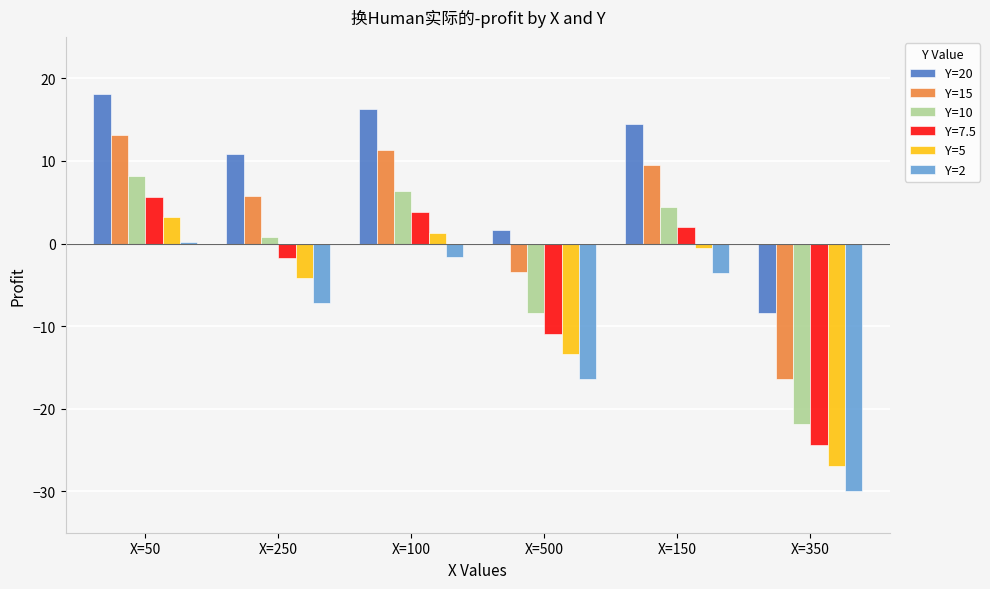

What is the approximate value of Y=10 at X=150?

4.5